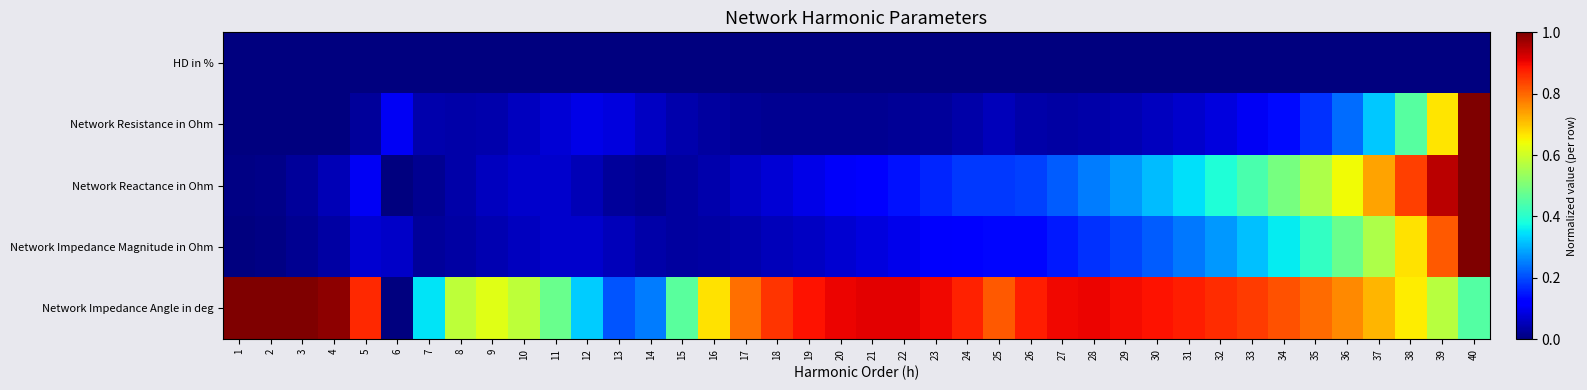

What is the total value across all series at 4?

1.1